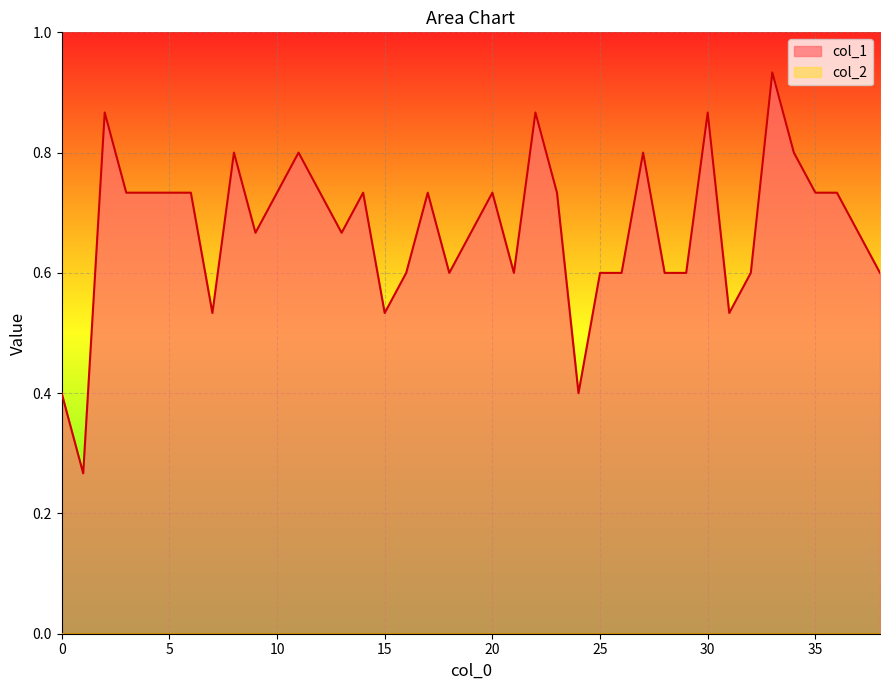

At which category does the data reach its first local peak?

2